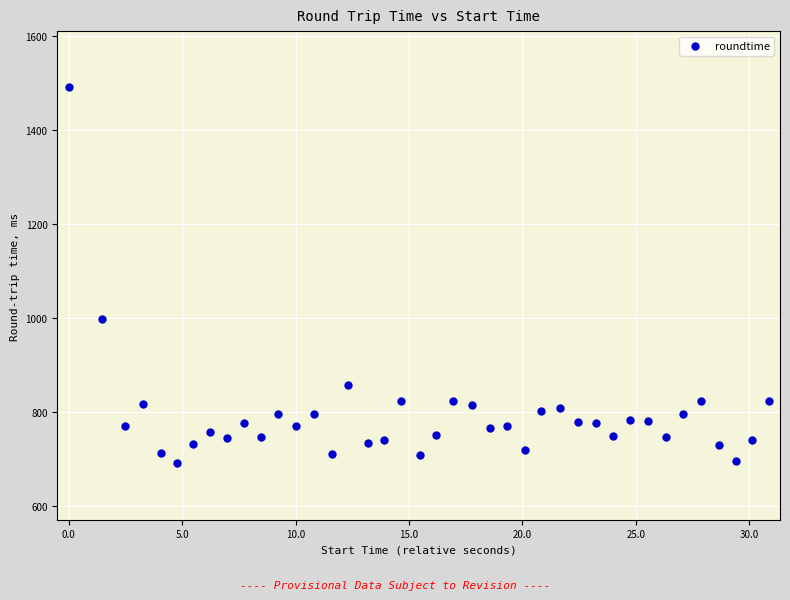

What Y value in the scatter plot is closest to 1090?

997